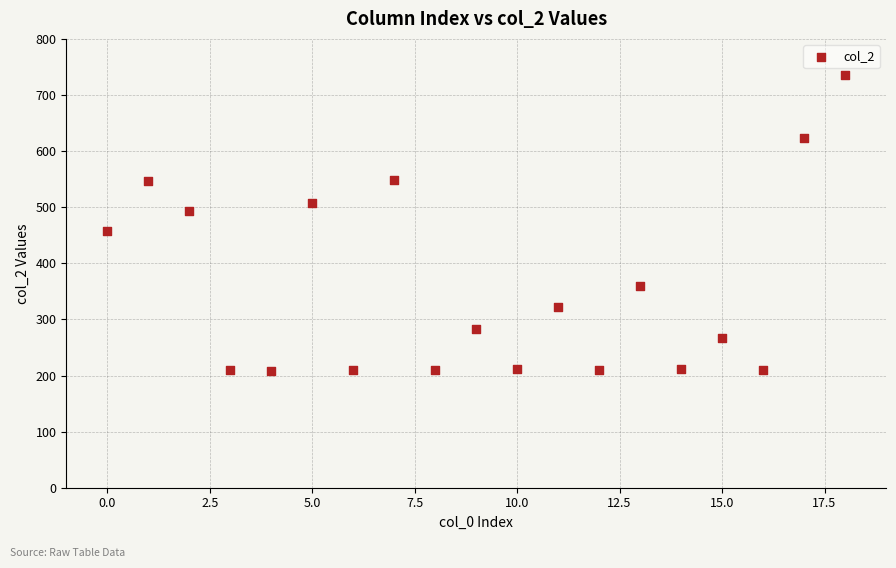

What is the range of Y values (max minus min)?

527